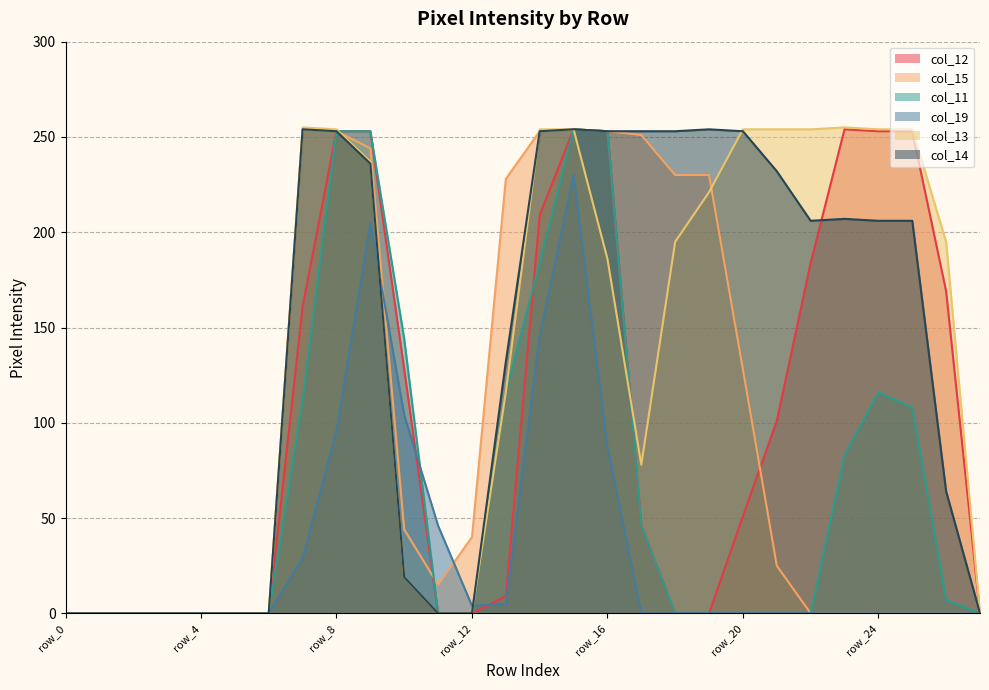

What is the highest value of the col_11 series?

254